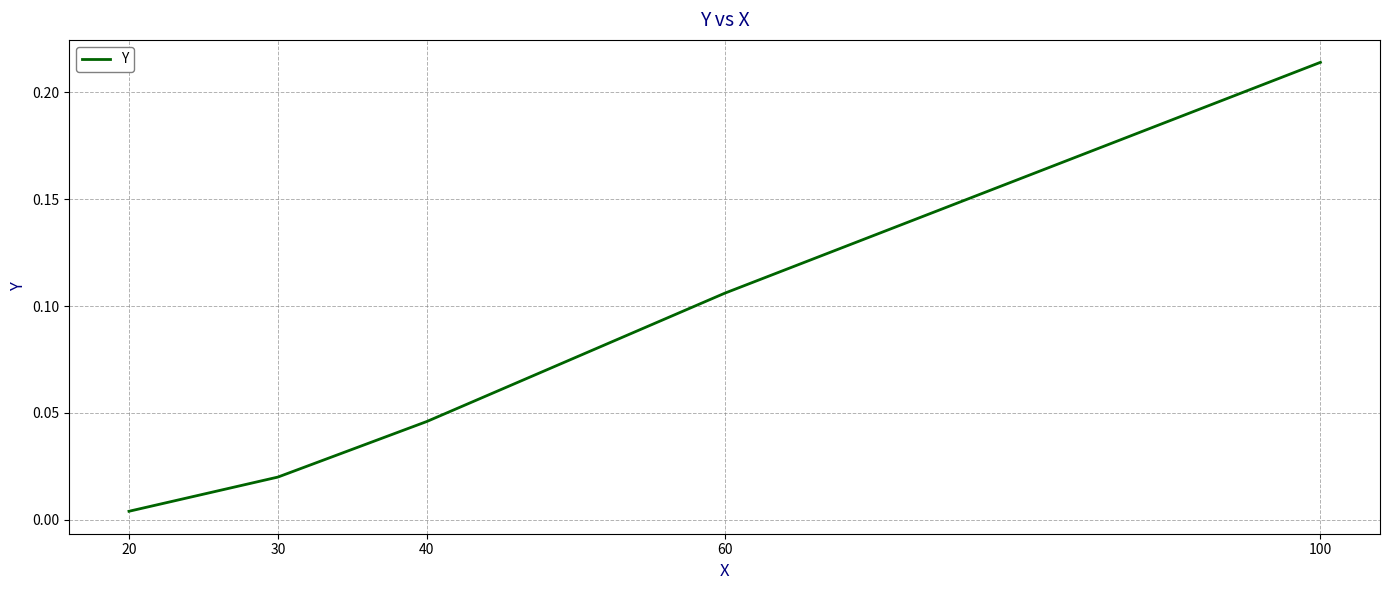

The chart shows a value of 0.0 at 60. True or false?

False